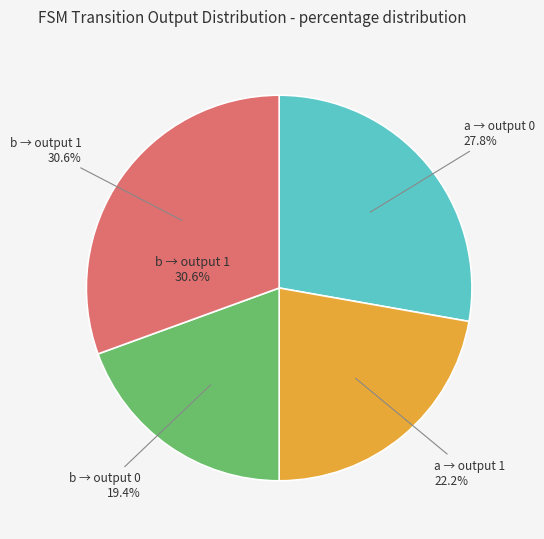

Is there any slice that represents more than half of the pie?

No